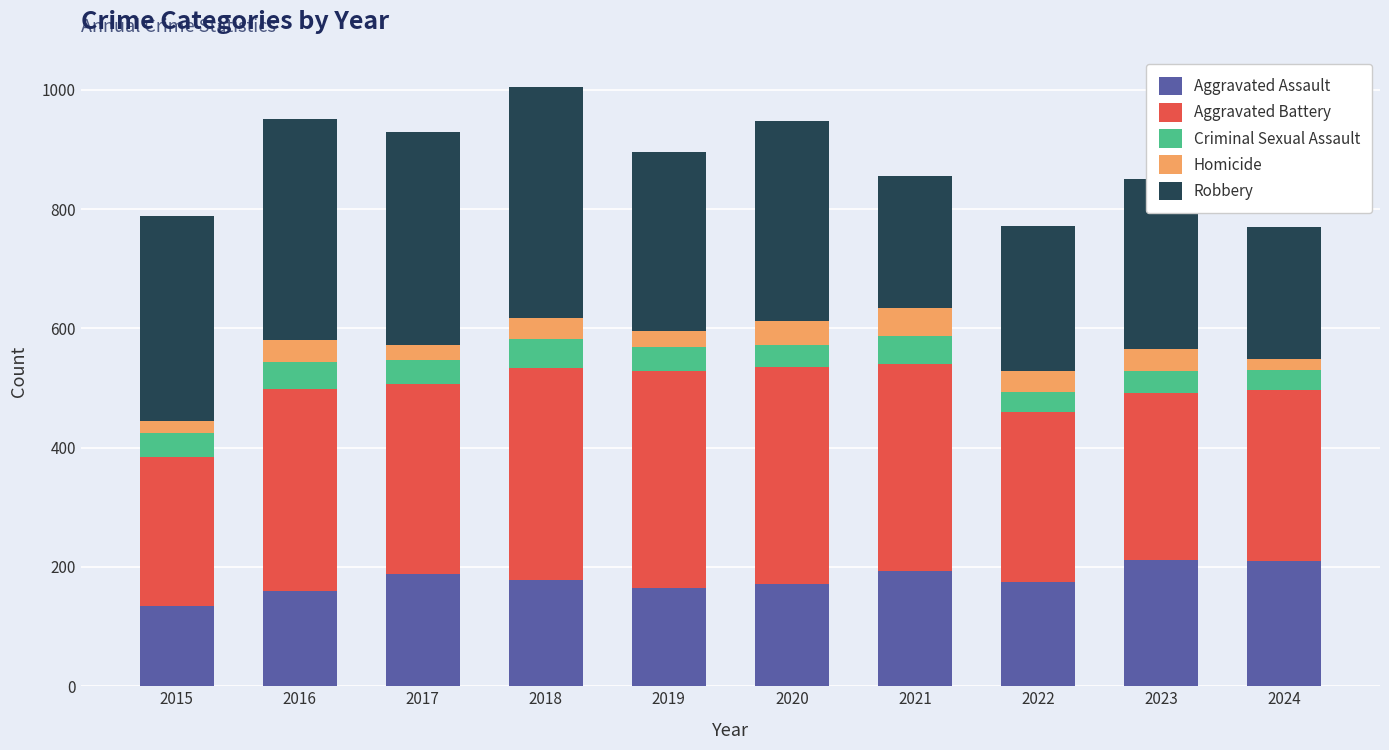

True or false: Aggravated Assault has a value of 189 at 2017.

True